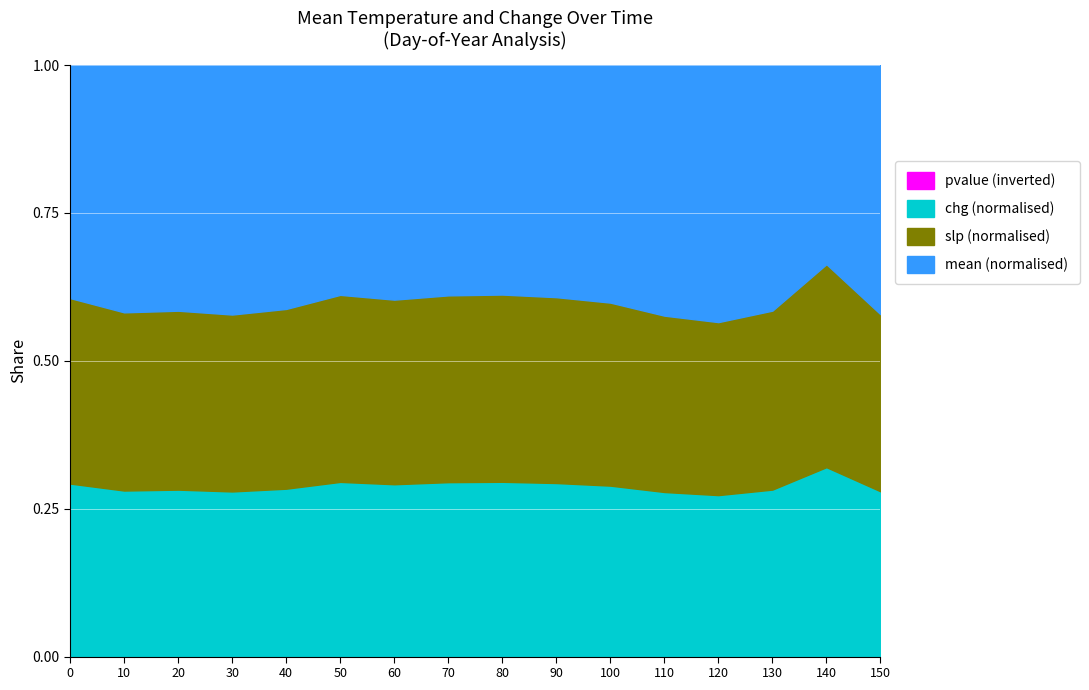

True or false: slp has a value of 0.3 at 70.

True